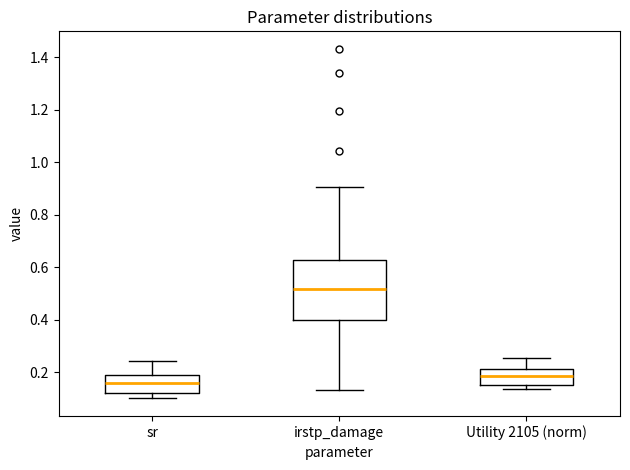

Comparing the boxes themselves (not the whiskers), which one is the tallest?

irstp_damage